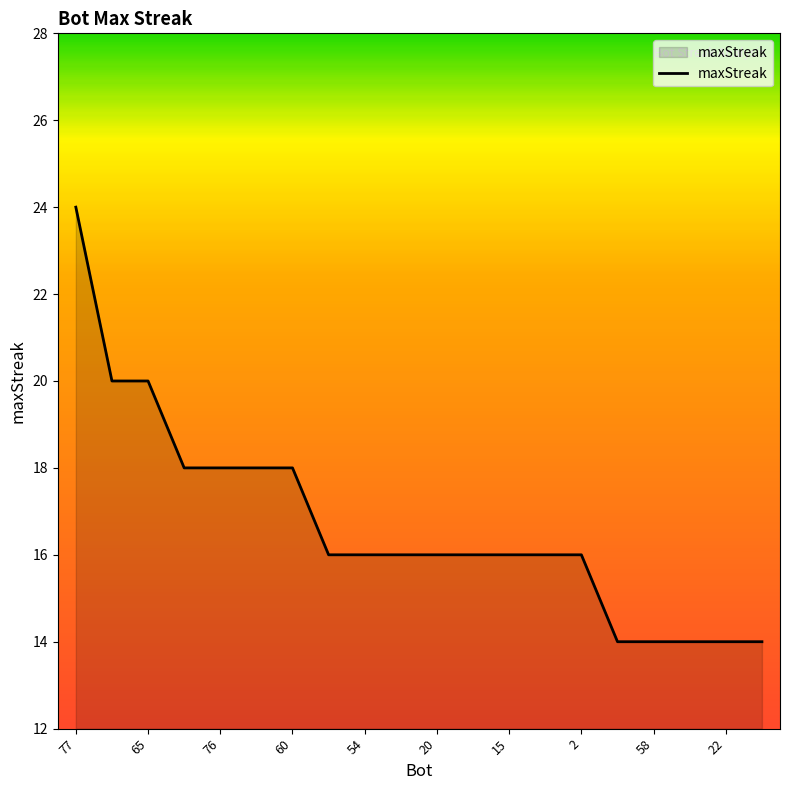

What is the greatest value displayed?

24